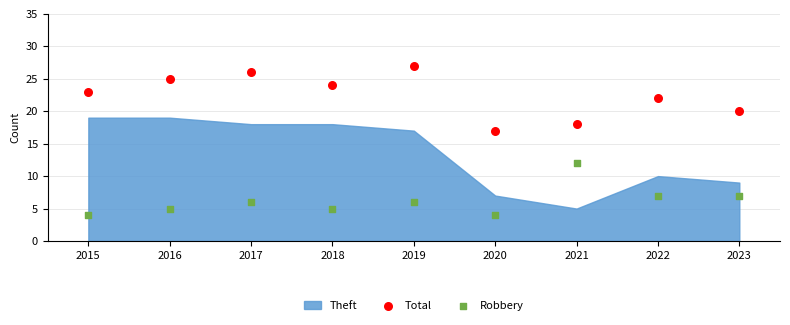

Across all series, what Y value is closest to 15?

17